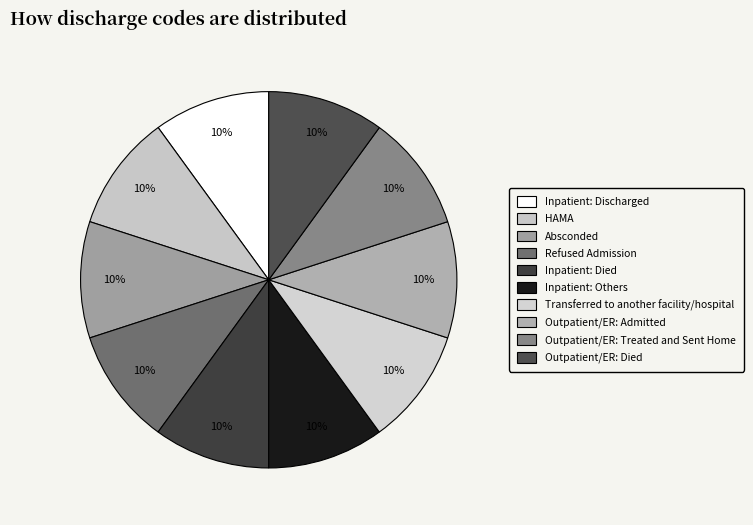

How many segments does this pie chart have?

10